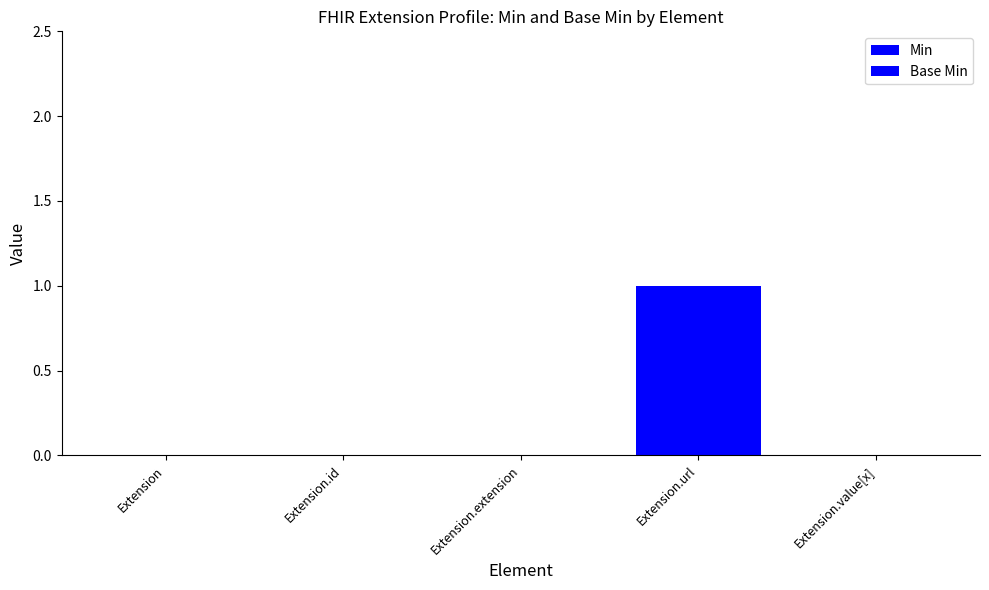

Reading left to right, what are all the values shown in this chart?

Min: 0	0	0	1	0
Base Min: 0	0	0	1	0